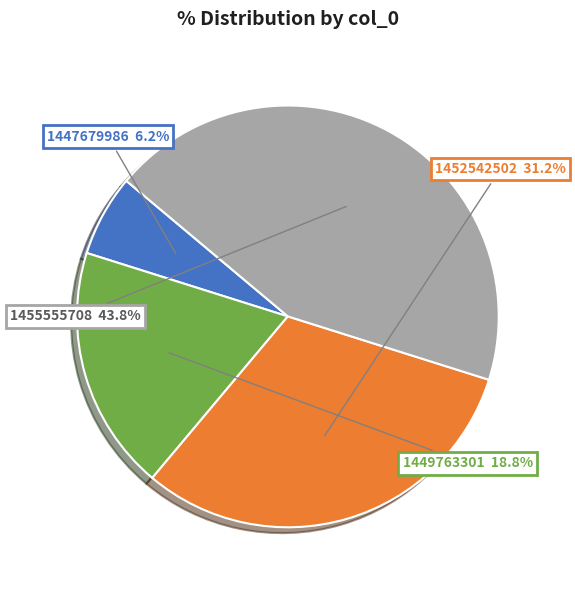

To the nearest percent, what is the difference between the largest and smallest slice percentages?

37%